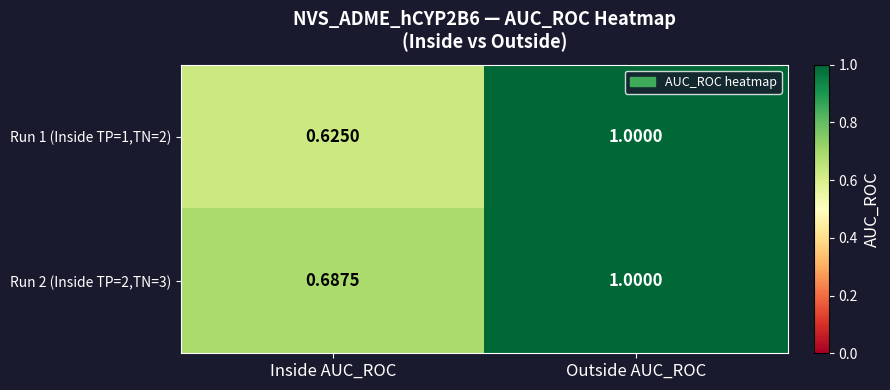

At which label is Run 2 (Inside TP=2,TN=3) closest to 0?

Inside AUC_ROC